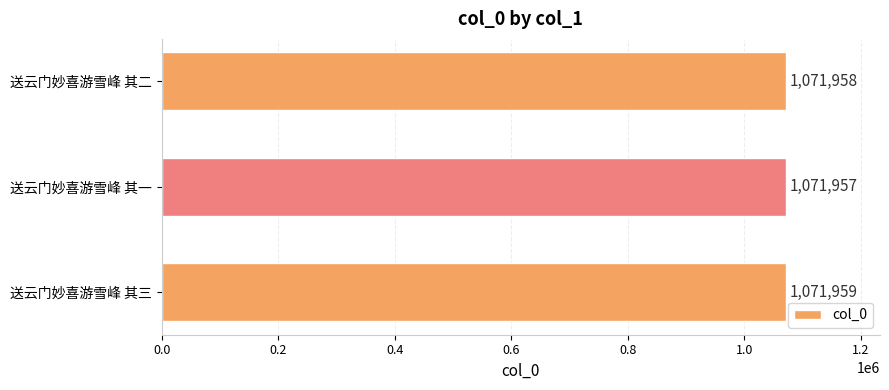

What is the ratio of the value at 送云门妙喜游雪峰 其二 to the value at 送云门妙喜游雪峰 其一?

1.0